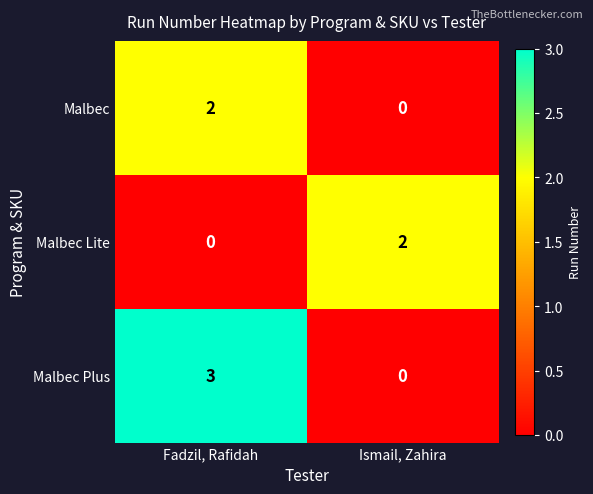

At which label is Malbec Lite closest to 1?

Fadzil, Rafidah